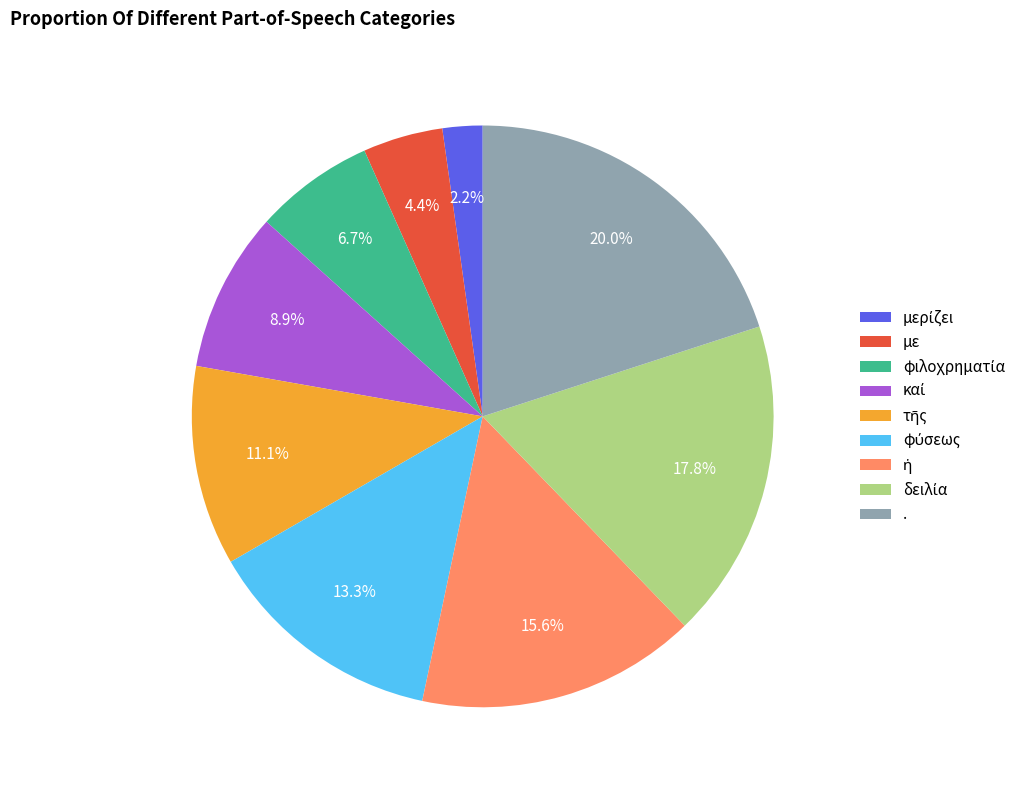

What is the largest slice in the pie chart?

.